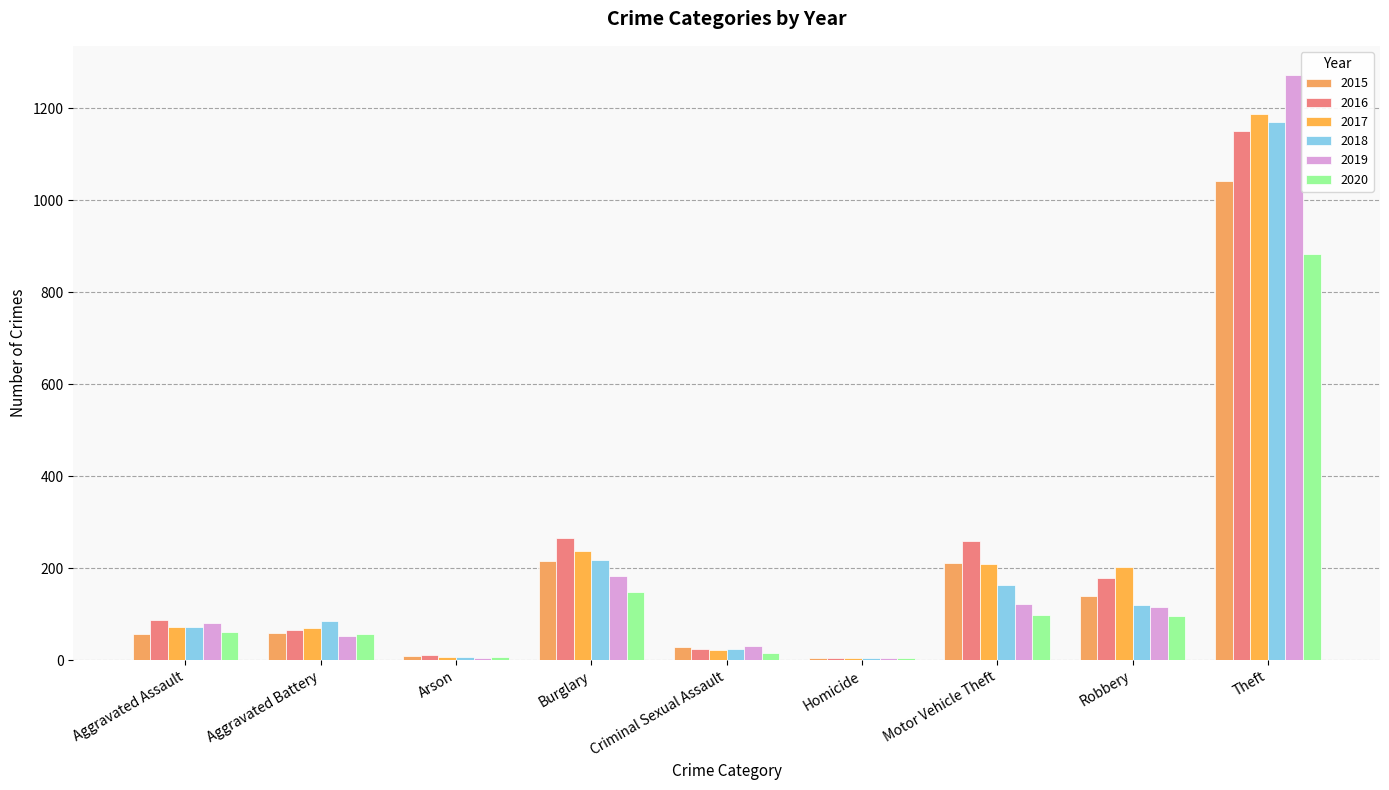

At which label is 2018 closest to 587?

Burglary